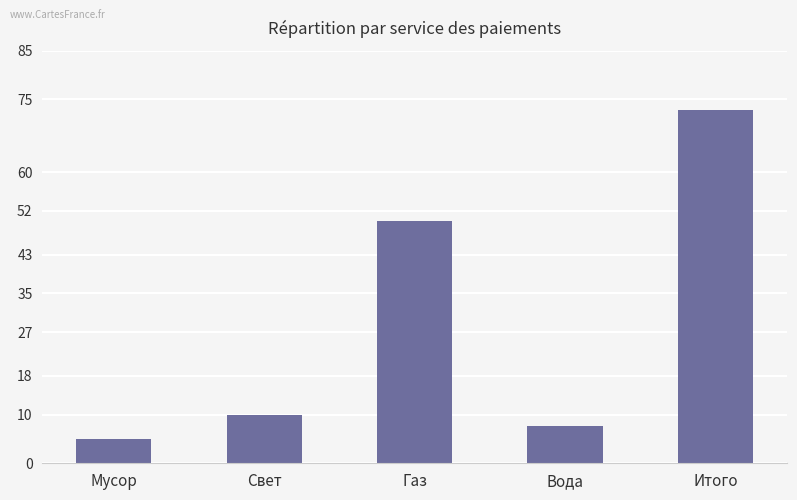

Read the value at Мусор.

5.0